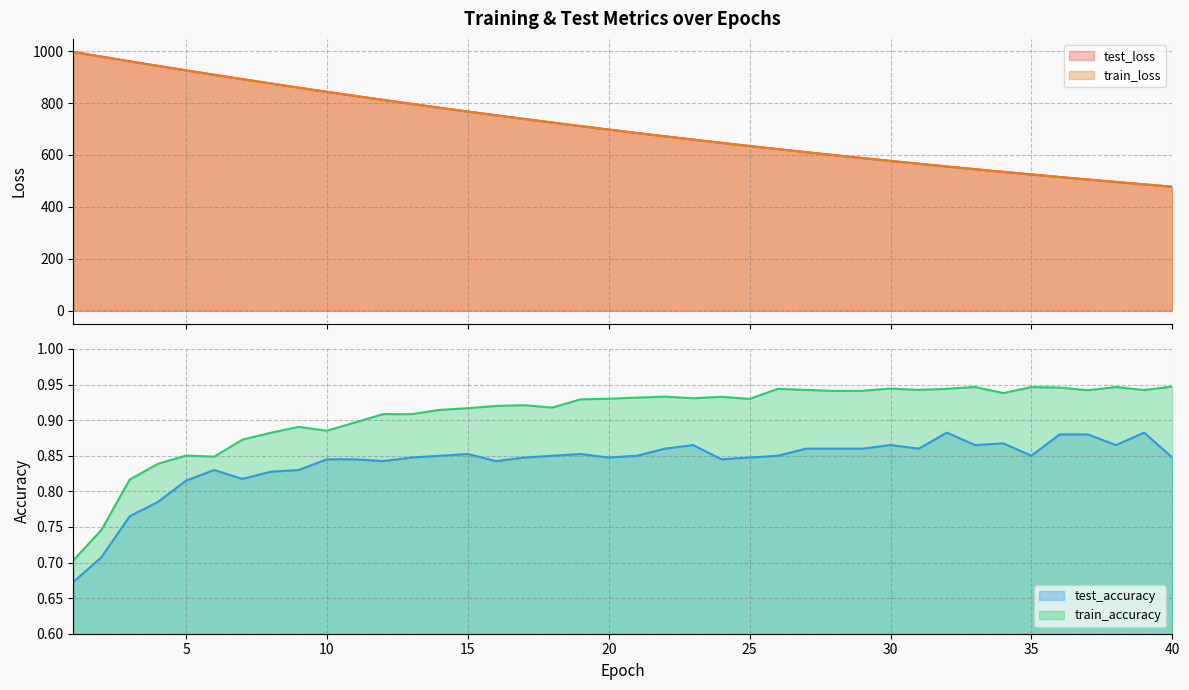

What is the value of the test_accuracy point at the 40th from the left?

0.8